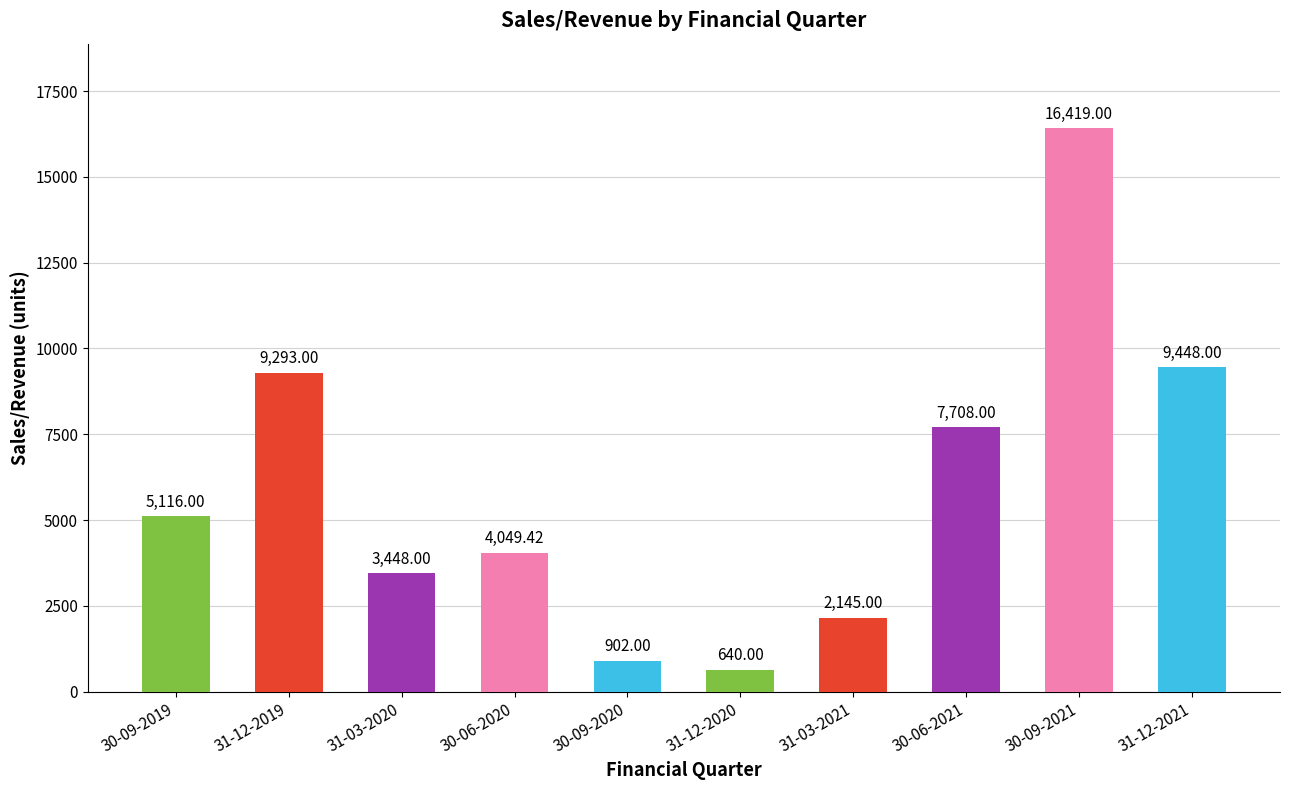

What is the minimum value shown in the chart?

640.0